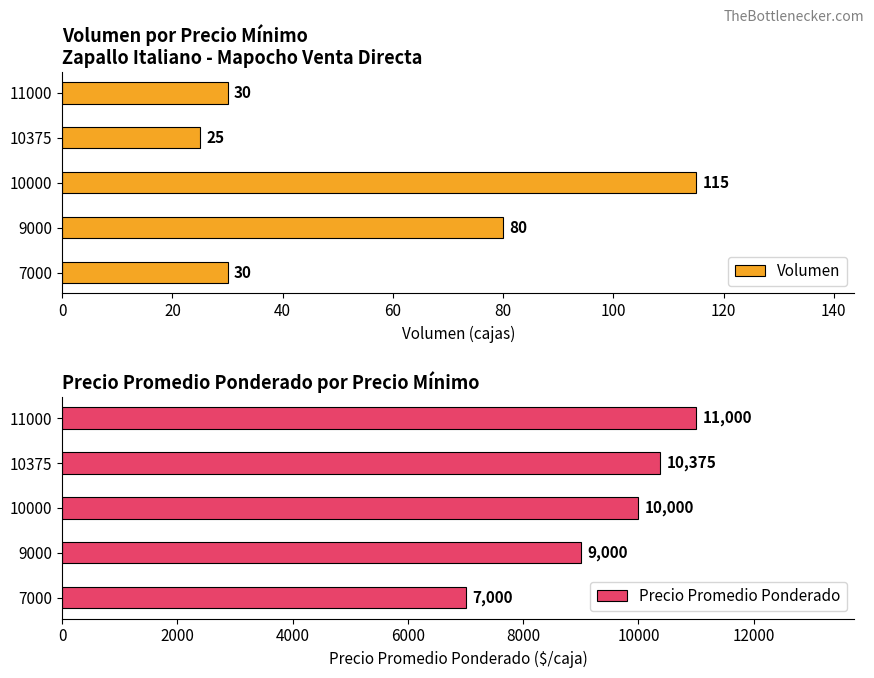

What is the highest value of the Volumen series?

115